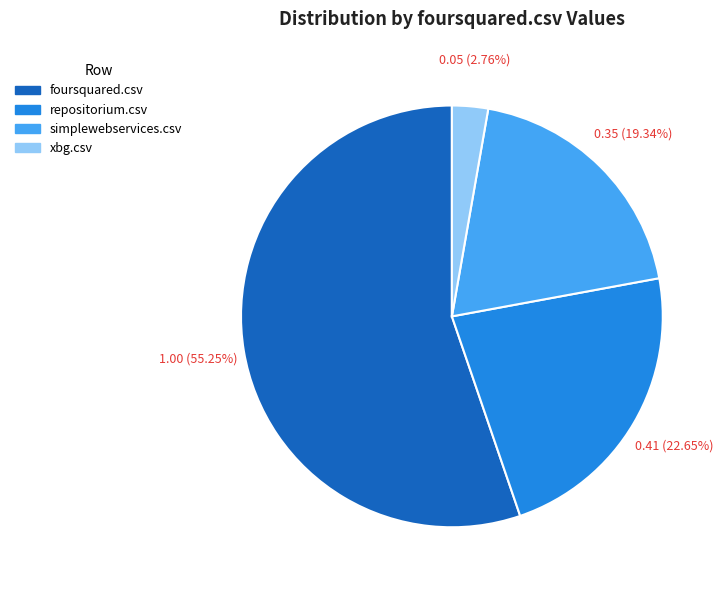

What percentage do xbg.csv and foursquared.csv together represent?

58.0%